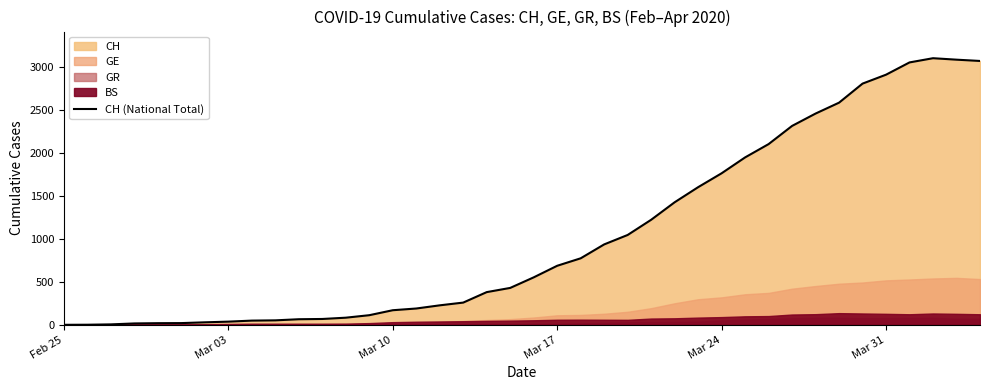

True or false: the data shows 4021 at 34.

False